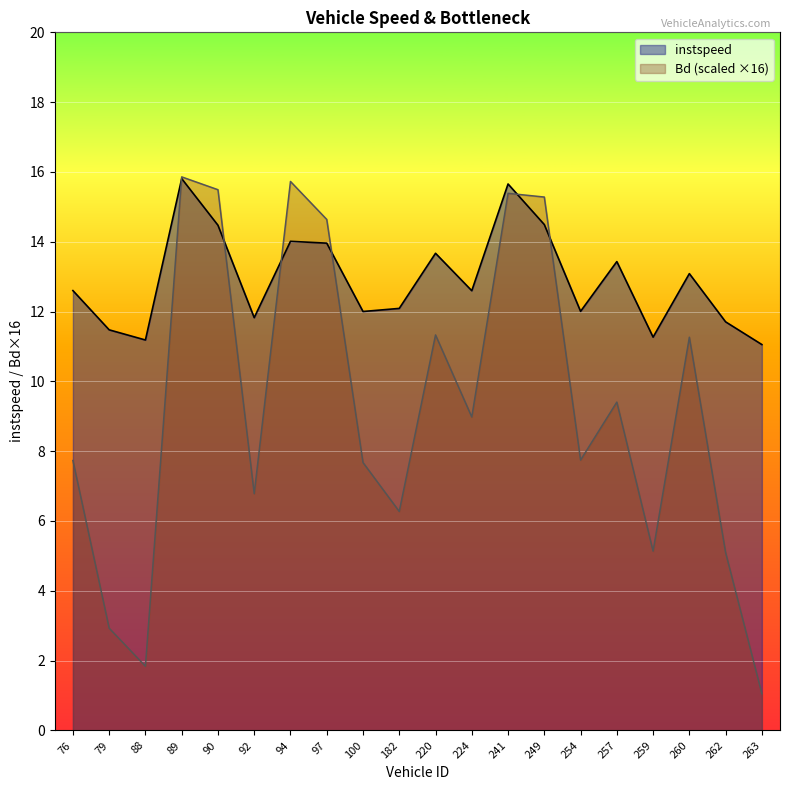

Reading left to right, list all the values displayed in this chart.

instspeed: 76.0=12.6	79.0=11.5	88.0=11.2	89.0=15.8	90.0=14.5	92.0=11.8	94.0=14.0	97.0=14.0	100.0=12.0	182.0=12.1	220.0=13.7	224.0=12.6	241.0=15.7	249.0=14.5	254.0=12.0	257.0=13.4	259.0=11.3	260.0=13.1	262.0=11.7	263.0=11.1
Bd: 76.0=7.7	79.0=2.9	88.0=1.8	89.0=15.9	90.0=15.5	92.0=6.8	94.0=15.7	97.0=14.6	100.0=7.7	182.0=6.3	220.0=11.3	224.0=9.0	241.0=15.4	249.0=15.3	254.0=7.7	257.0=9.4	259.0=5.1	260.0=11.3	262.0=5.1	263.0=1.1